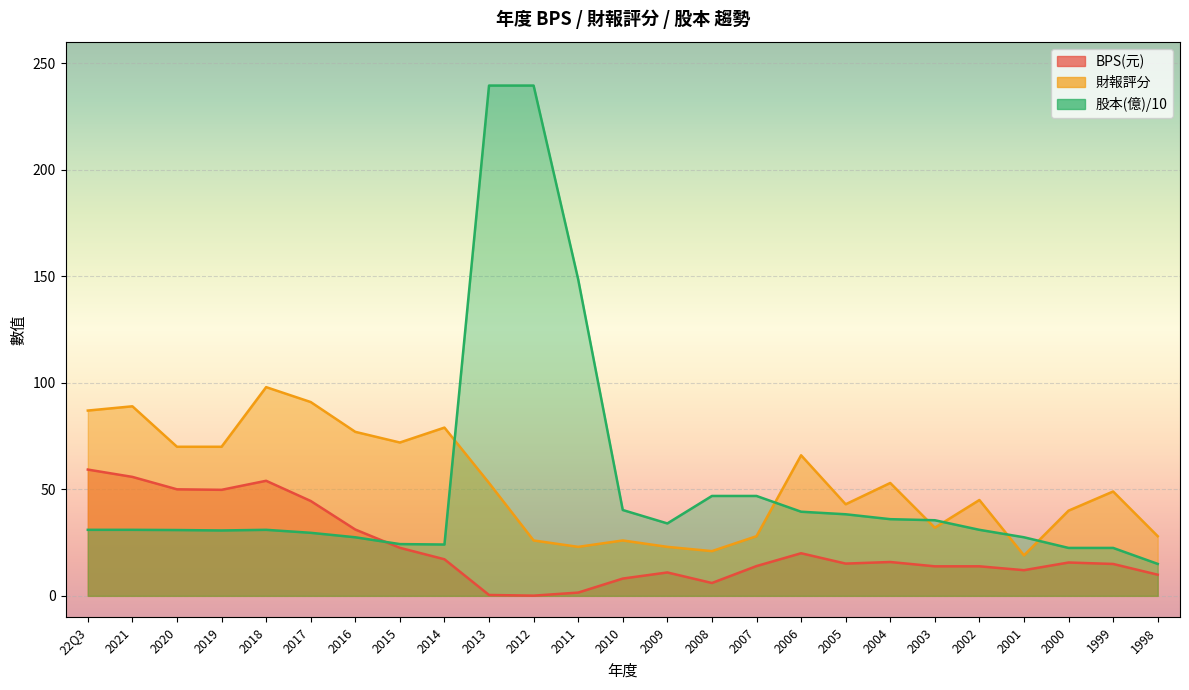

Reading left to right, list all the values displayed in this chart.

BPS: 59.3	55.9	50.0	49.8	54.0	44.5	31.1	22.6	17.2	0.4	0.1	1.5	8.1	11.0	6.0	14.0	20.0	15.1	15.9	13.9	13.9	12.1	15.7	15.0	9.9
財報: 87.0	89.0	70.0	70.0	98.0	91.0	77.0	72.0	79.0	53.0	26.0	23.0	26.0	23.0	21.0	28.0	66.0	43.0	53.0	32.0	45.0	19.0	40.0	49.0	28.0
股本: 31.0	31.0	30.9	30.7	31.0	29.6	27.5	24.3	24.1	239.6	239.6	148.6	40.3	34.0	46.9	46.9	39.5	38.3	36.0	35.5	31.0	27.5	22.5	22.5	15.0